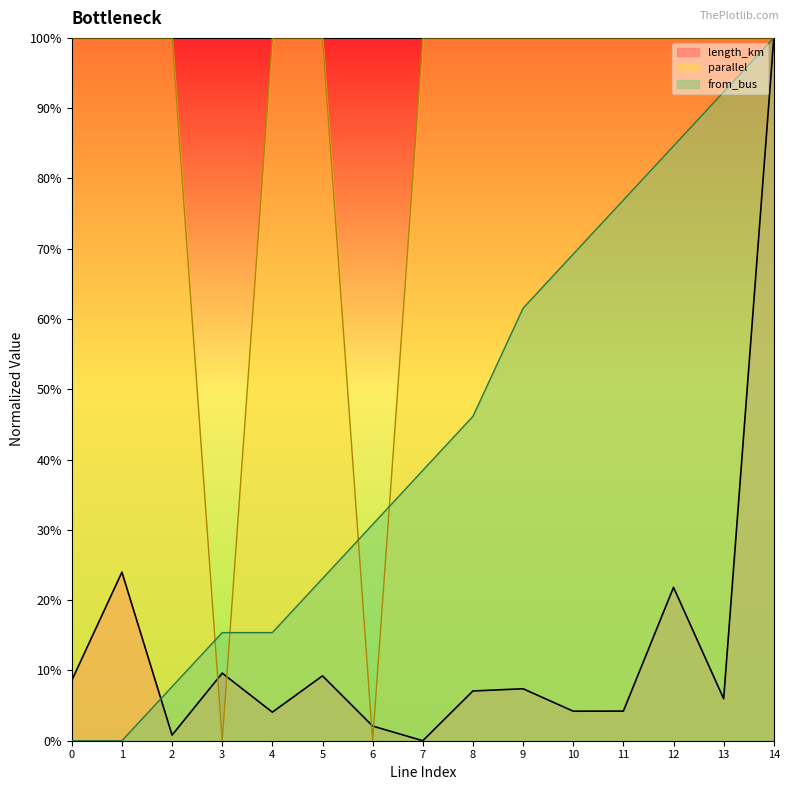

The value of parallel at 10 is 100.0. True or false?

True